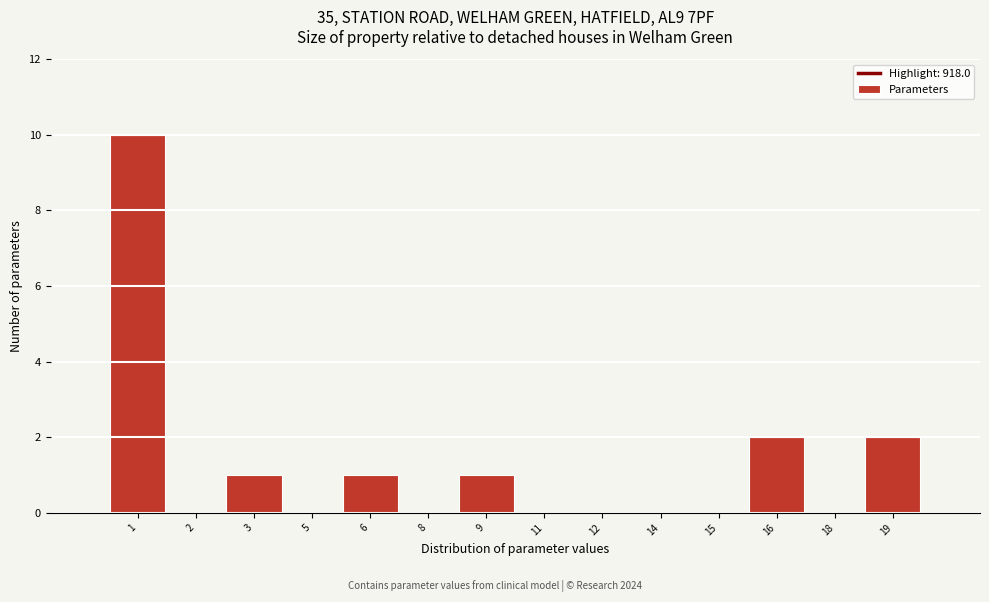

Reading left to right, what are all the values shown in this chart?

1=10	2=0	3=1	5=0	6=1	8=0	9=1	11=0	12=0	14=0	15=0	16=2	18=0	19=2